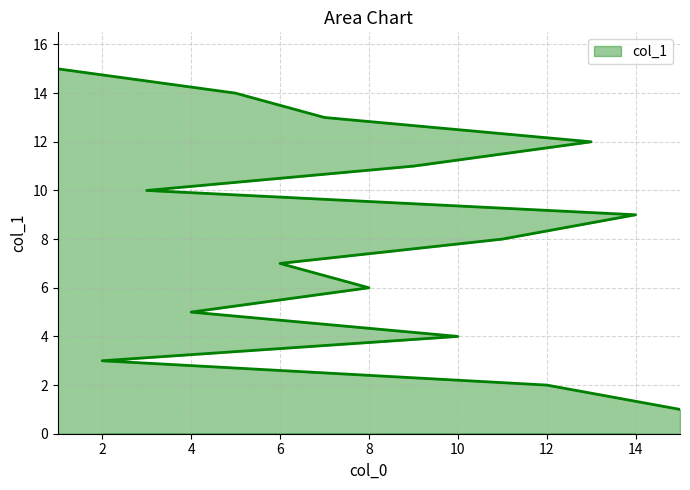

True or false: there are more than 2 points higher than both neighbors.

False